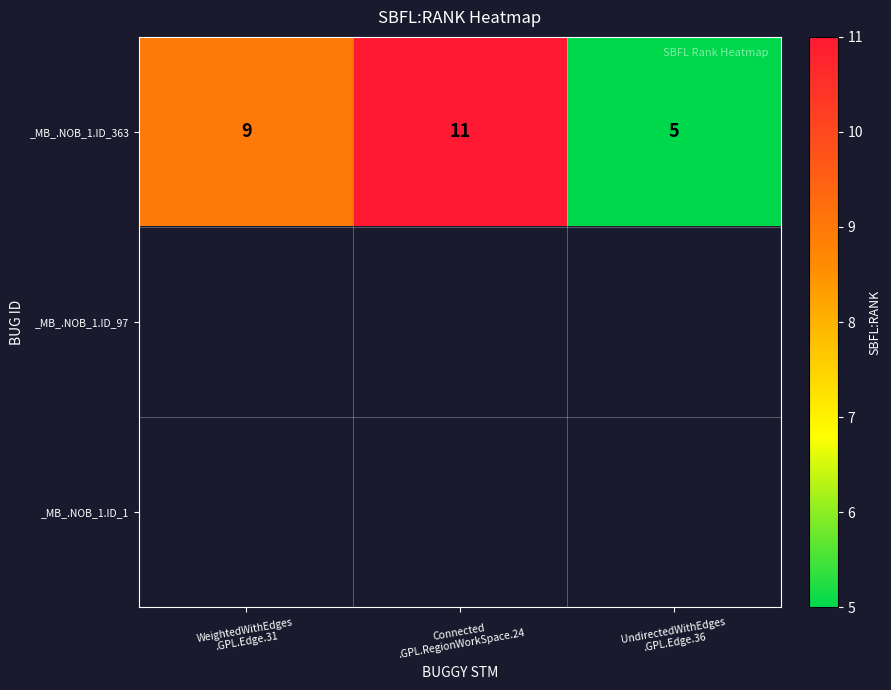

At which category does the chart reach its minimum across all series?

UndirectedWithEdges
.GPL.Edge.36